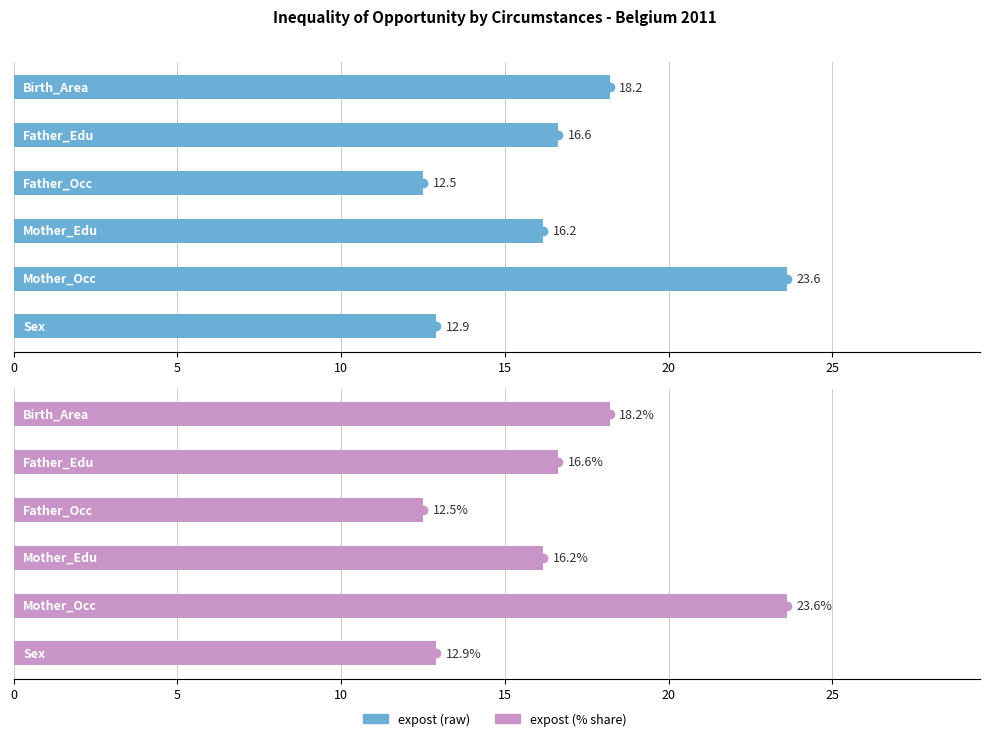

Rank the series by their average value, from highest to lowest.

expost, expost (%)